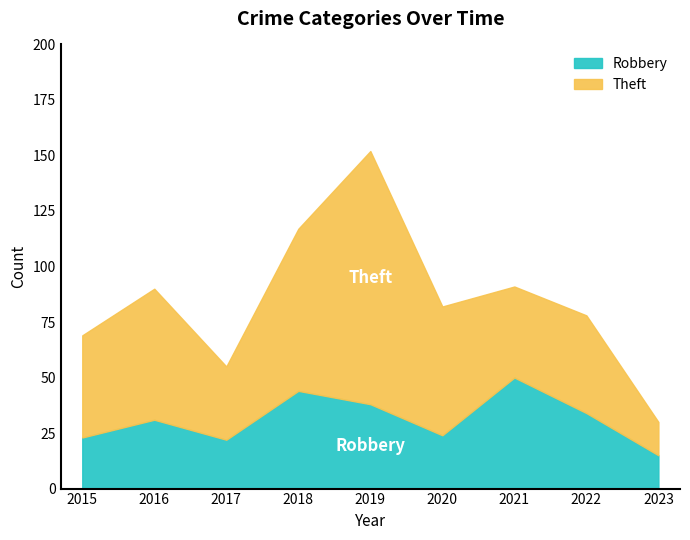

How many times do Robbery and Theft cross each other?

2